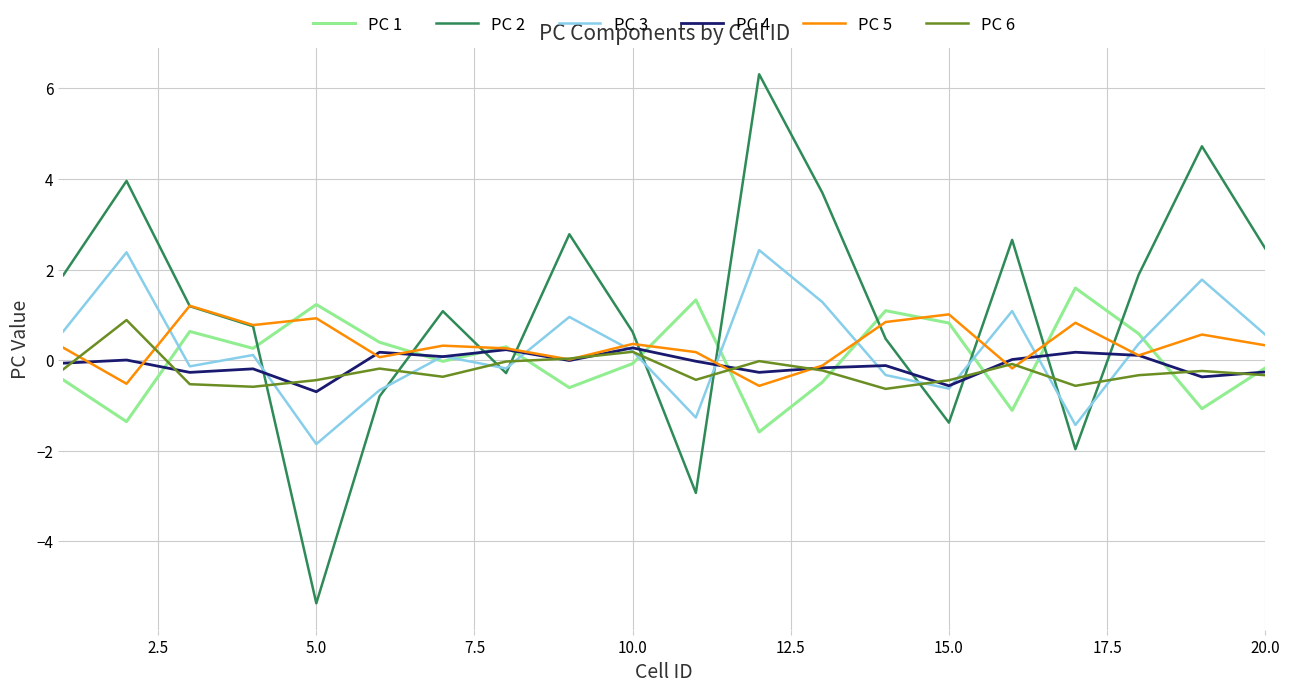

How many intersections are there between PC 1 and PC 3?

10